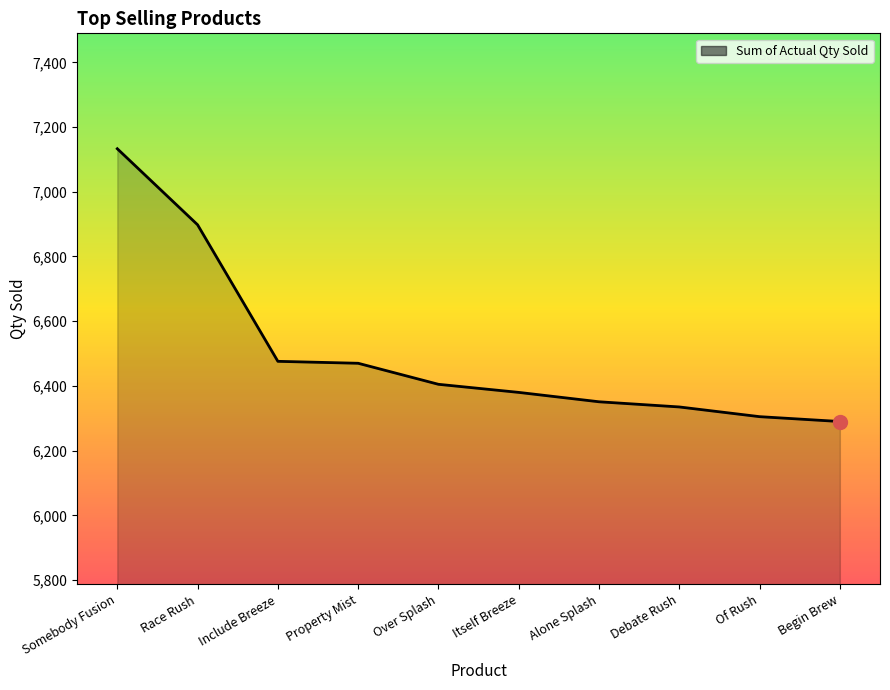

What is the greatest value displayed?

7133